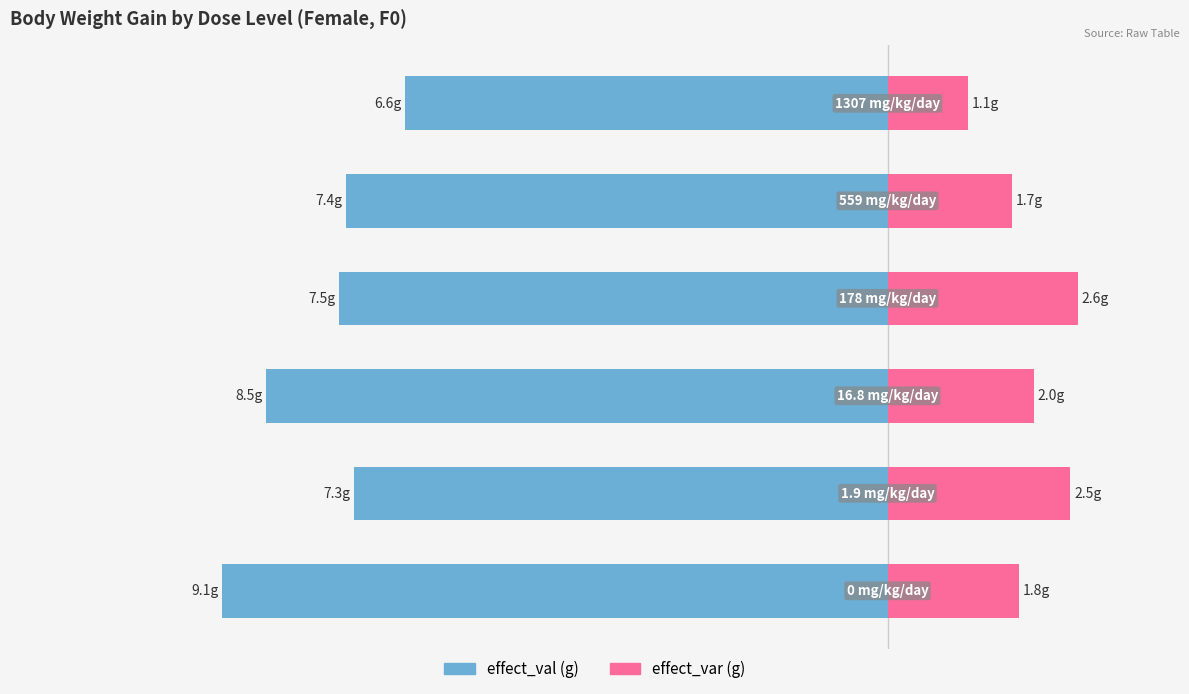

Reading right to left, list all the values displayed in this chart.

effect_val: -6.6	-7.4	-7.5	-8.5	-7.3	-9.1
effect_var: 1.1	1.7	2.6	2.0	2.5	1.8